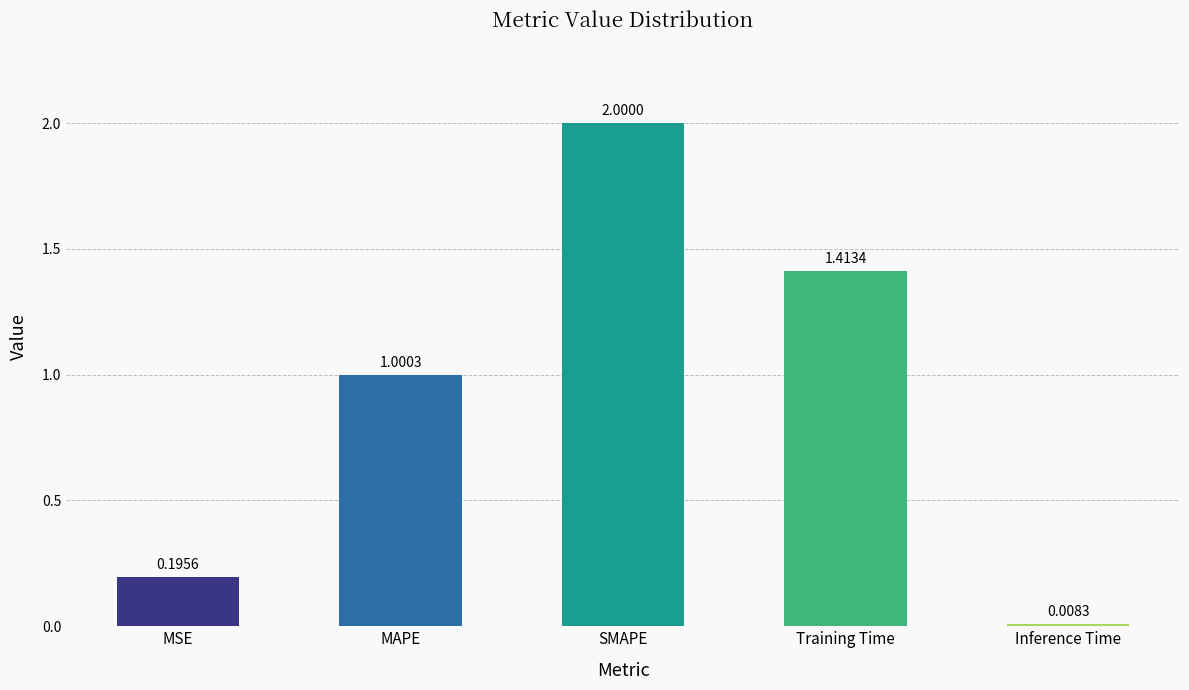

At which category does the chart reach its minimum across all series?

Inference Time